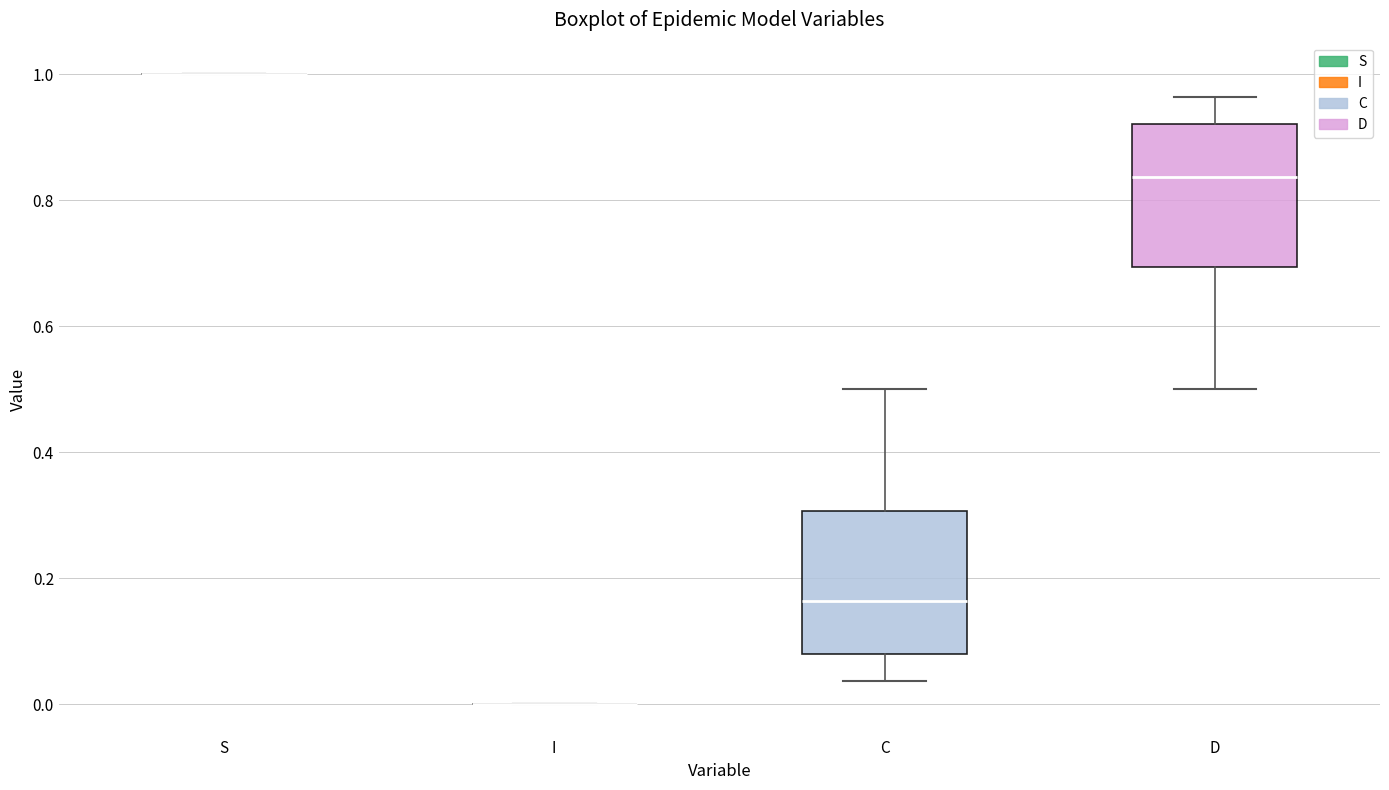

Where does the lower whisker of the box for C end on the y-axis? The values are not printed on the chart, so give them approximately, as read against the axis.

0.04